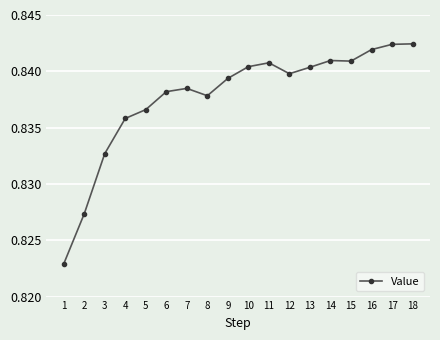

Where is the first local minimum?

8